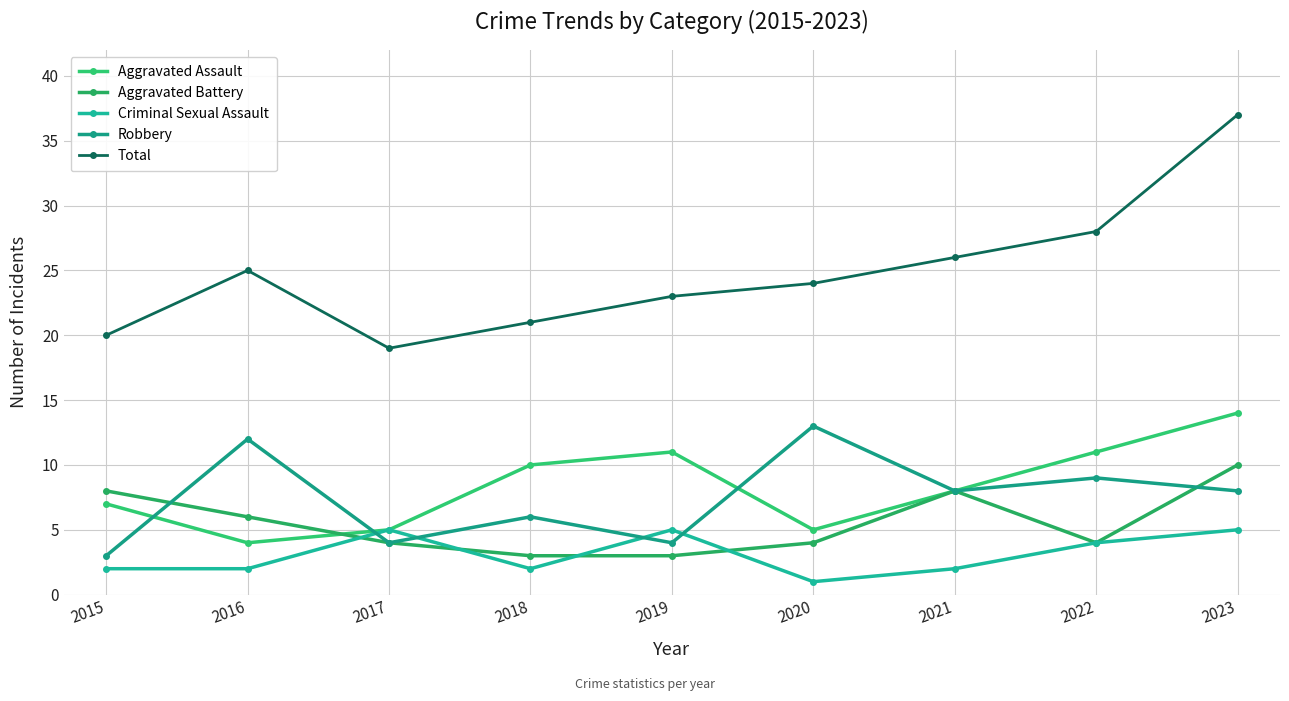

True or false: Total and Aggravated Battery intersect in this chart.

False